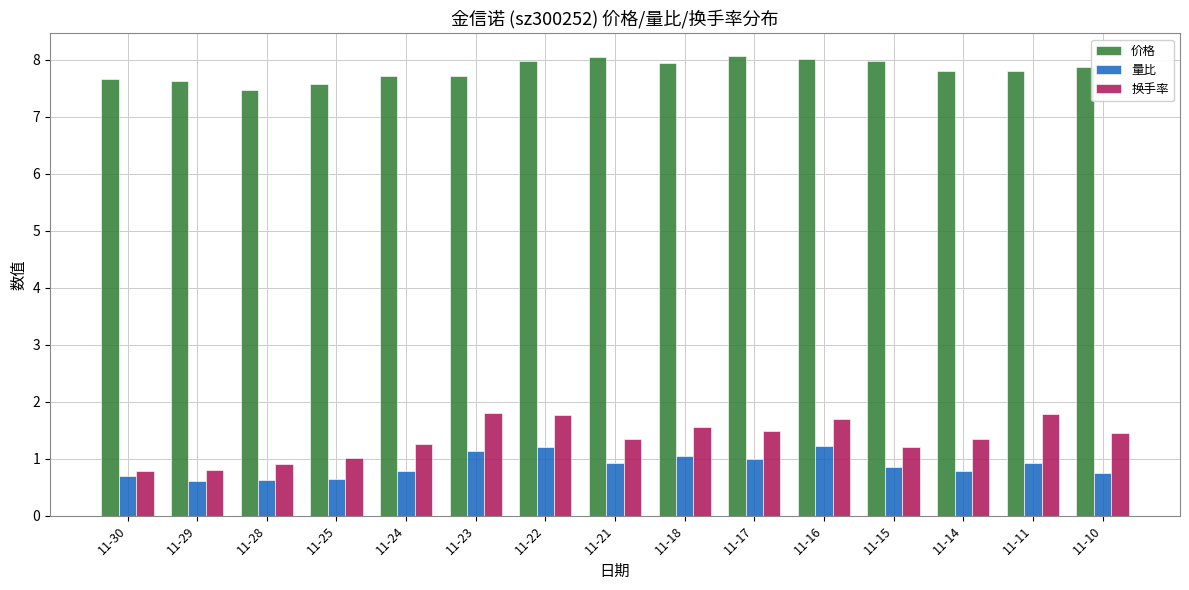

What is the difference between the 换手率 values at 11-25 and 11-21?

0.3